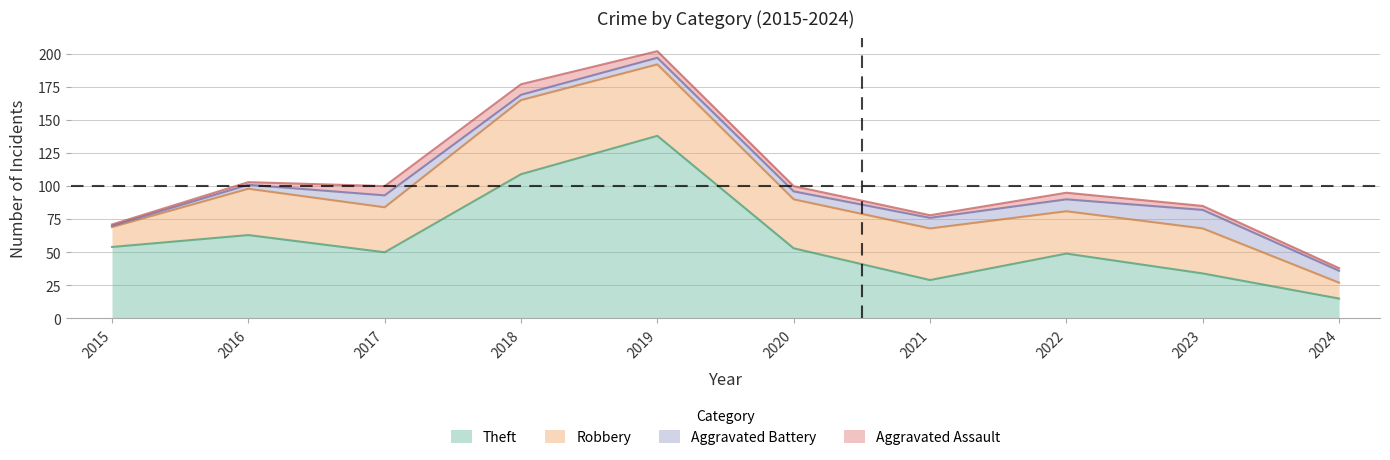

True or false: Theft and Aggravated Assault cross at least once.

False